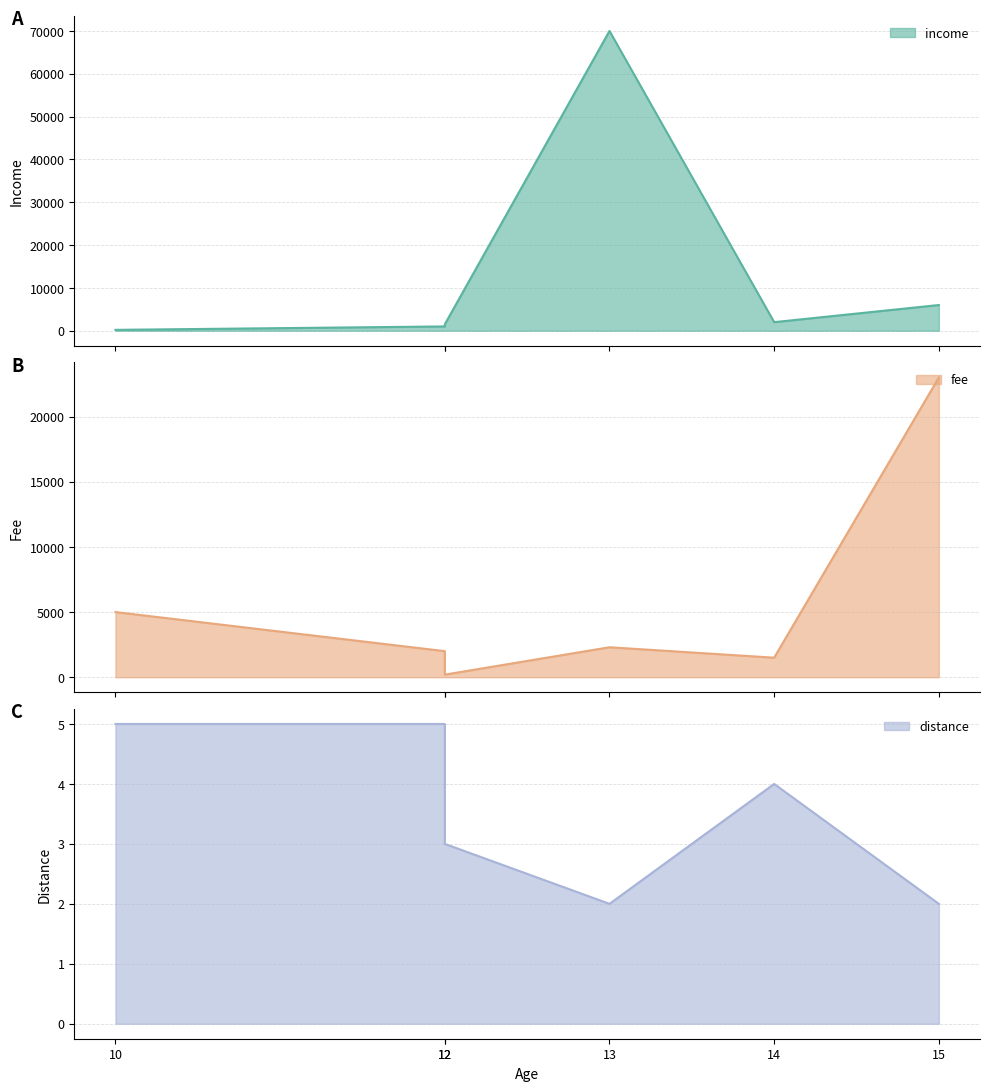

Reading right to left, extract all data points from this chart.

income: 15=6000	14=2000	13=70000	12=1500	12=1000	10=200
fee: 15=23000	14=1500	13=2300	12=200	12=2000	10=5000
distance: 15=2	14=4	13=2	12=3	12=5	10=5